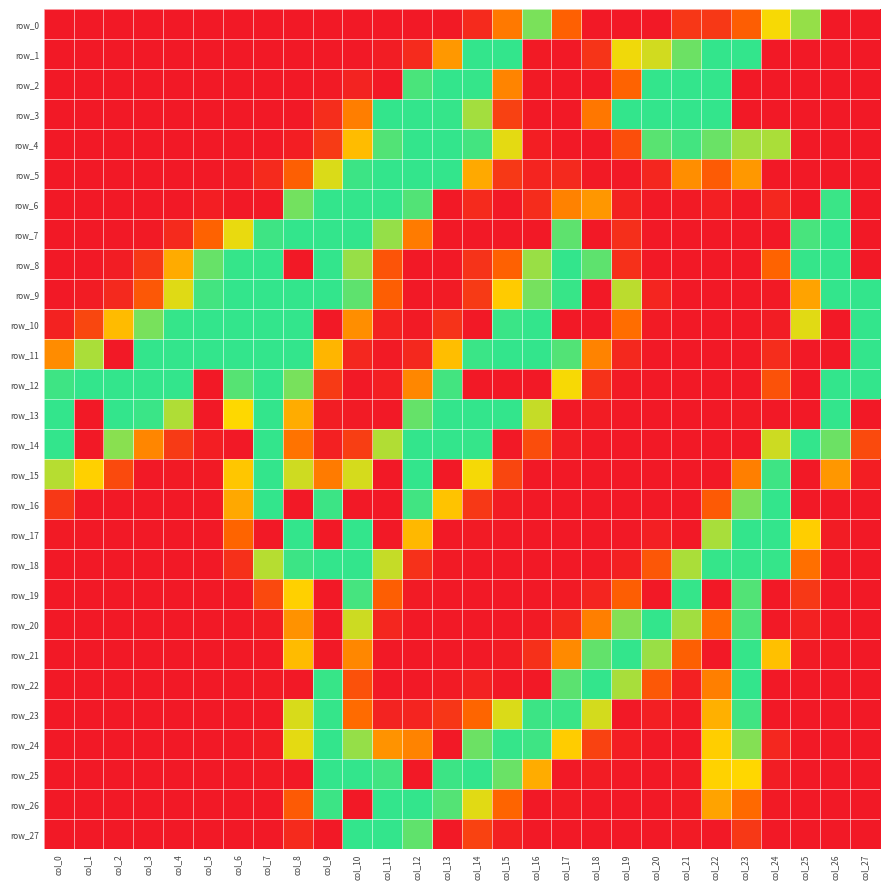

Which series has the widest spread of values?

row_1